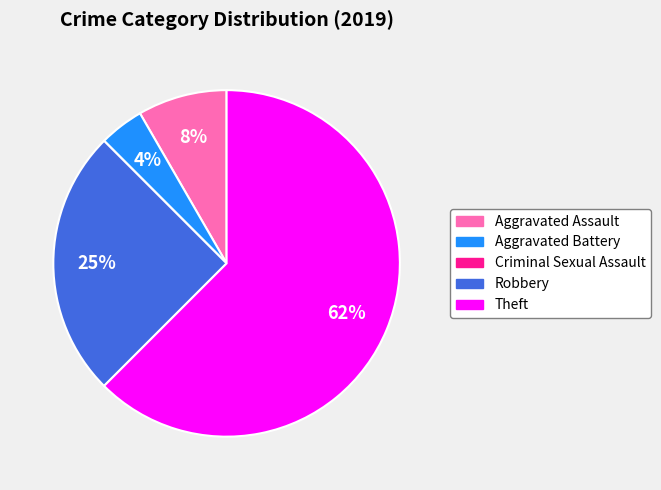

What is the majority slice?

Theft